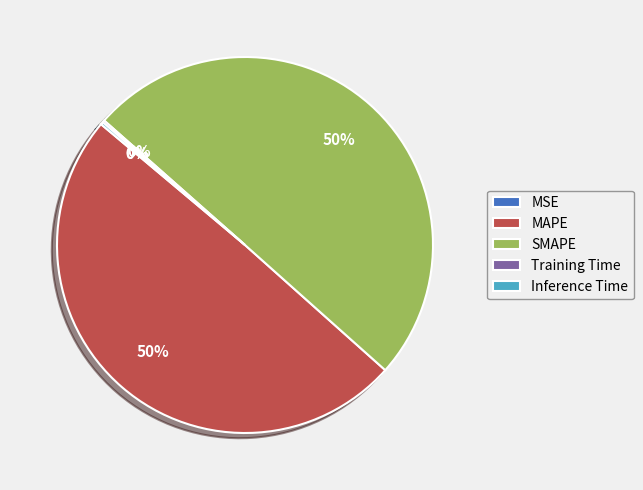

To the nearest percent, what portion does SMAPE represent?

50%